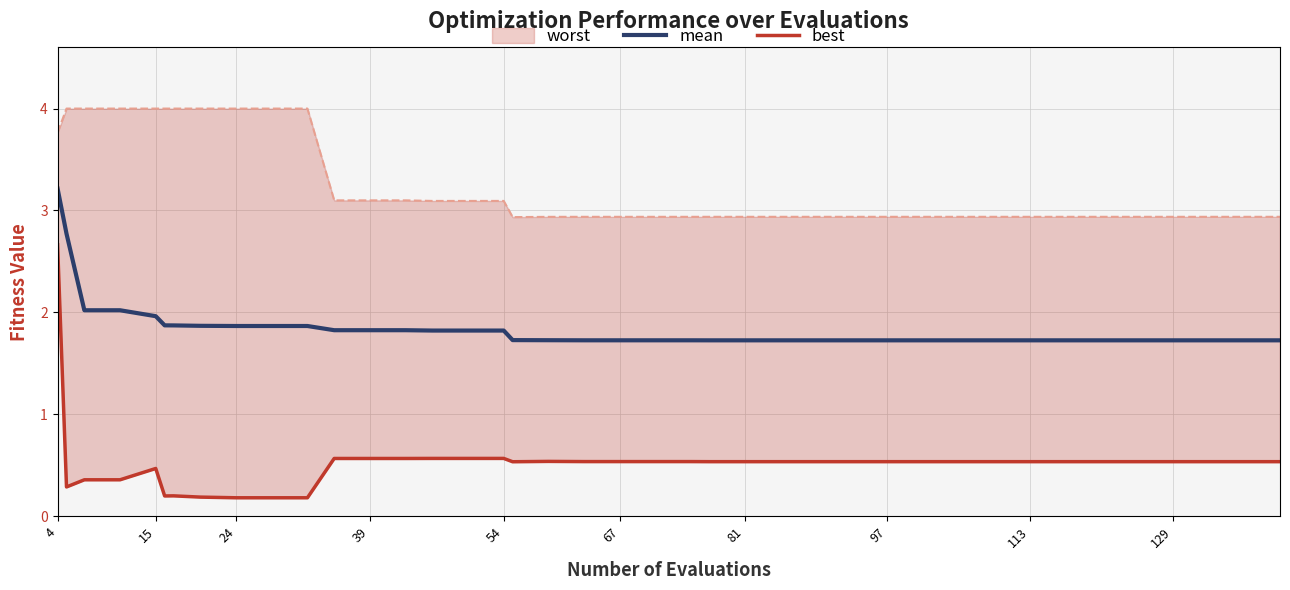

At which label does mean reach its peak?

4